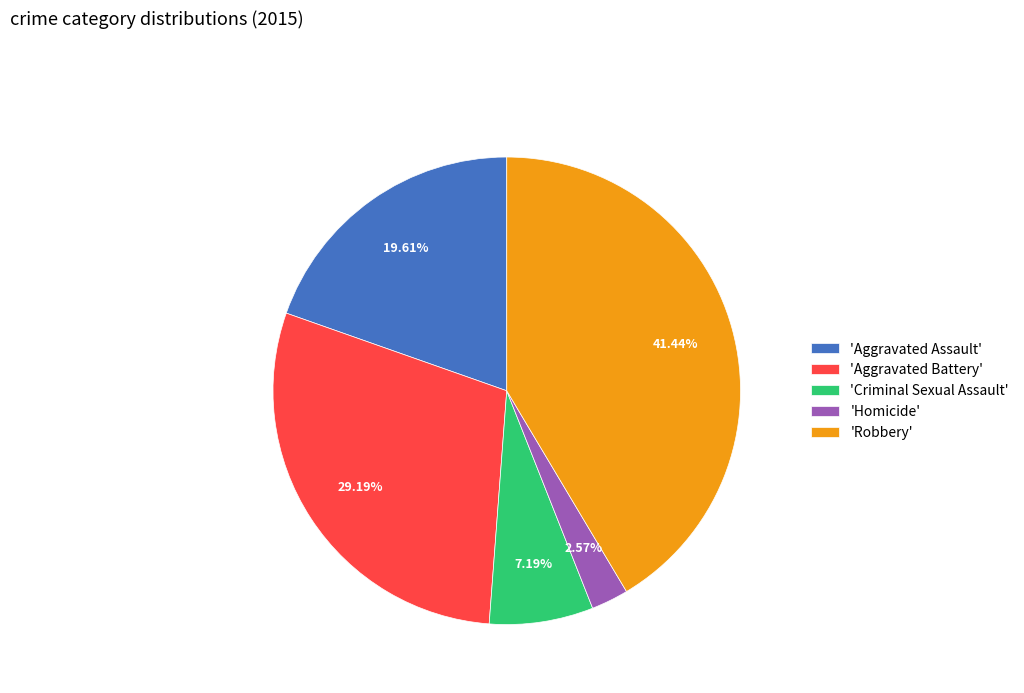

Which category has the smallest portion of the pie?

'Homicide'